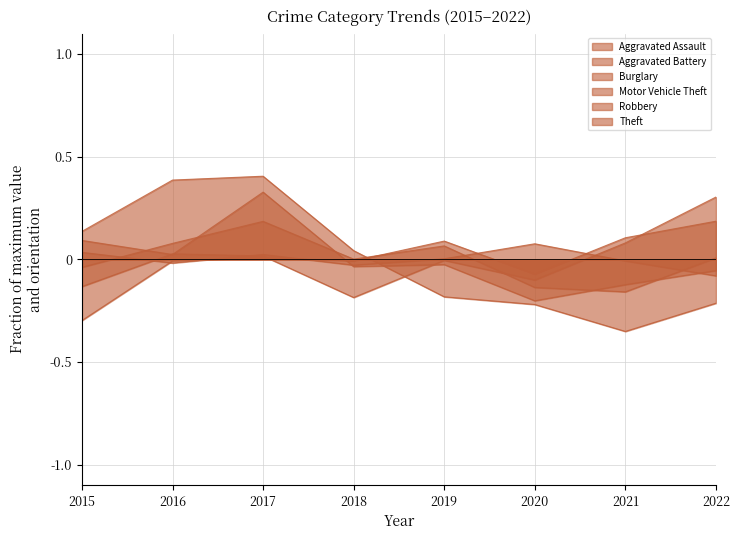

Read the Burglary value at 2016.

0.4